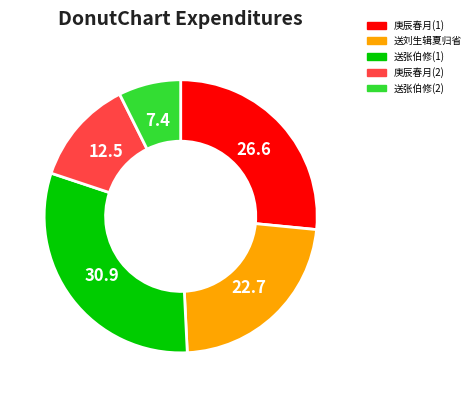

Does any single category account for the majority?

No